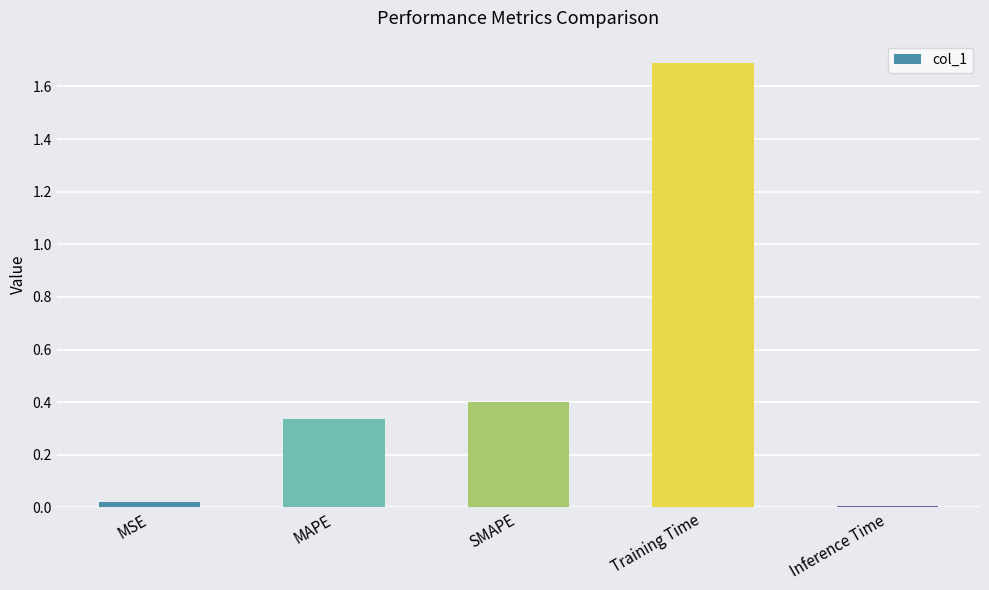

The value at Training Time is 1.7. True or false?

True